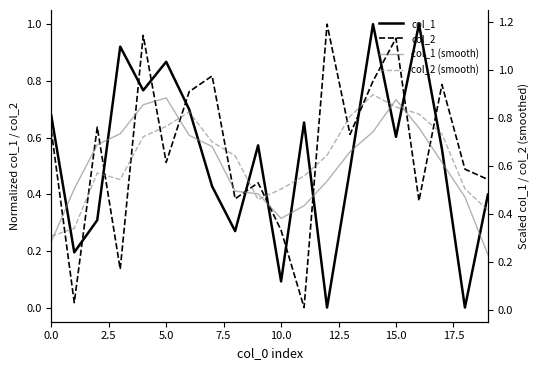

At which category is the sum across all series the highest?

14